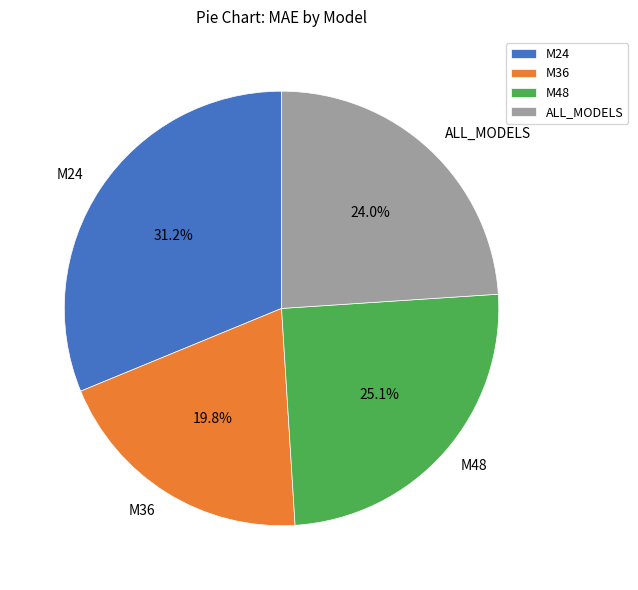

What is the ratio of the value at M36 to the value at M48?

0.8